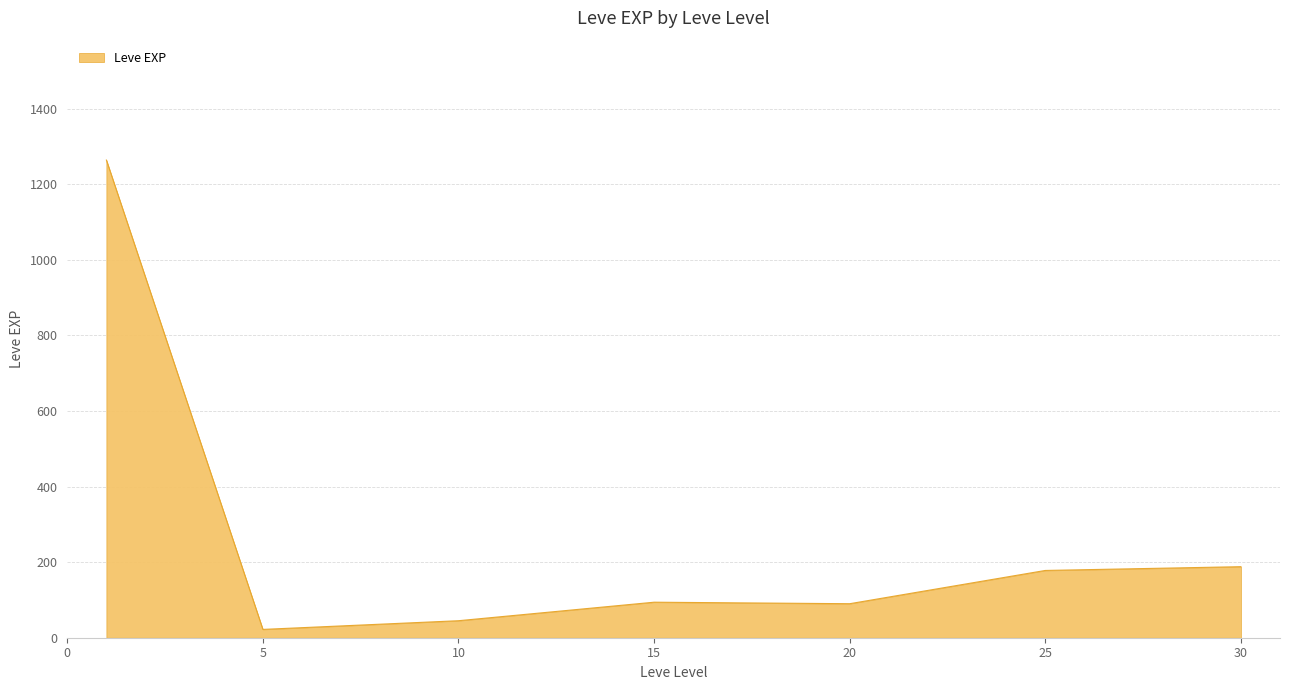

What is the sum of all values?

1881